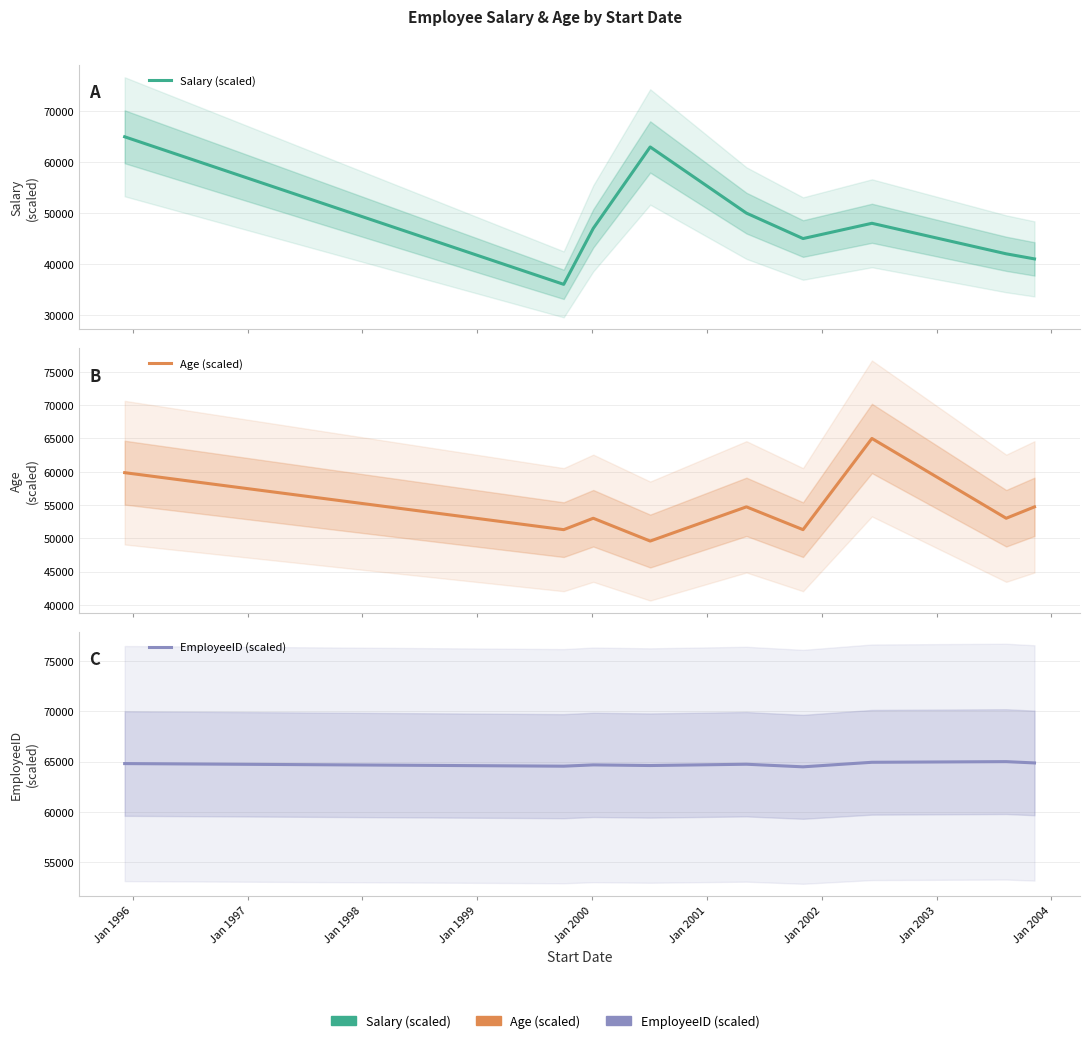

How many values in the Age (scaled) series are below 53026?

3